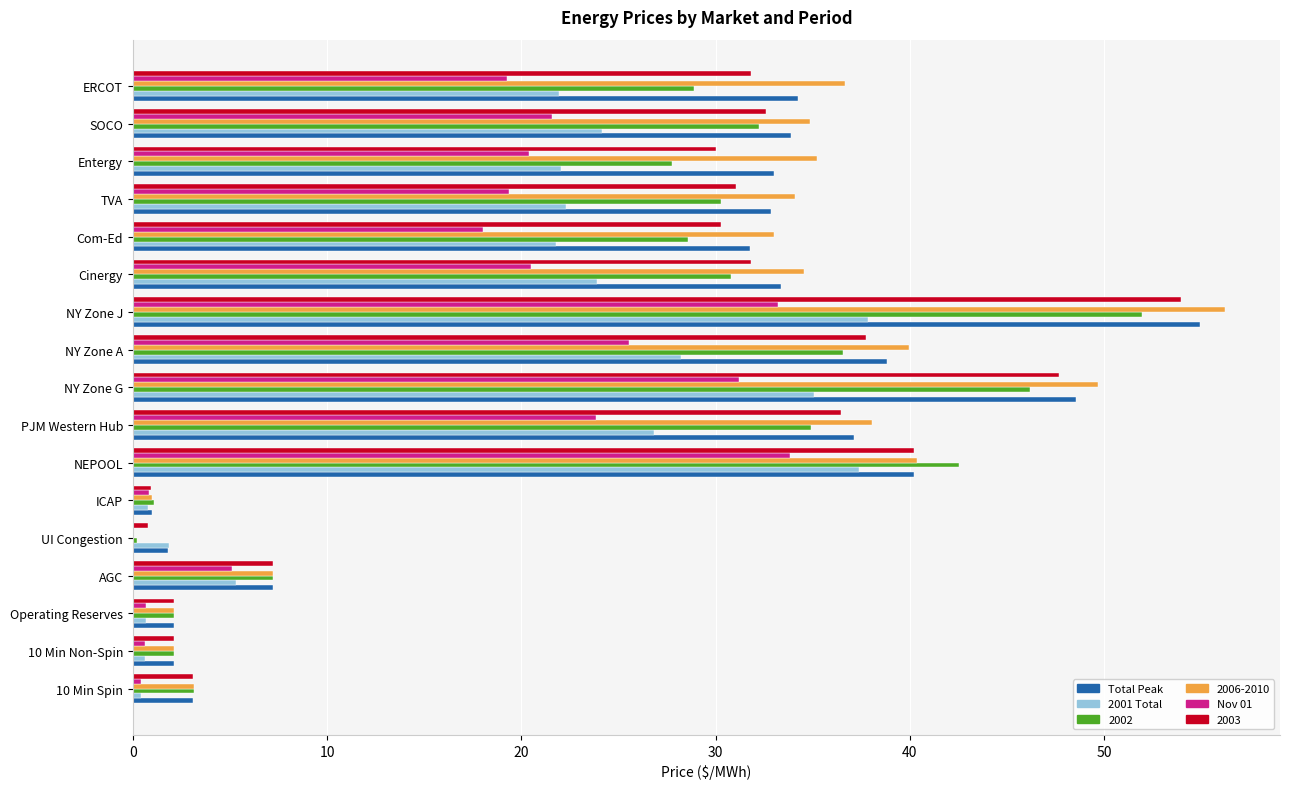

What is the maximum value shown in the chart?

56.2